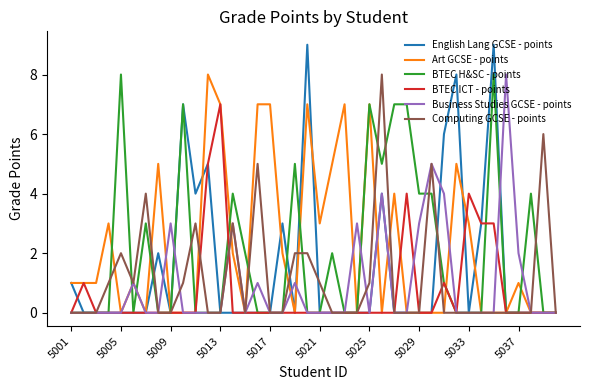

Which series has the widest spread of values?

English Lang GCSE - points